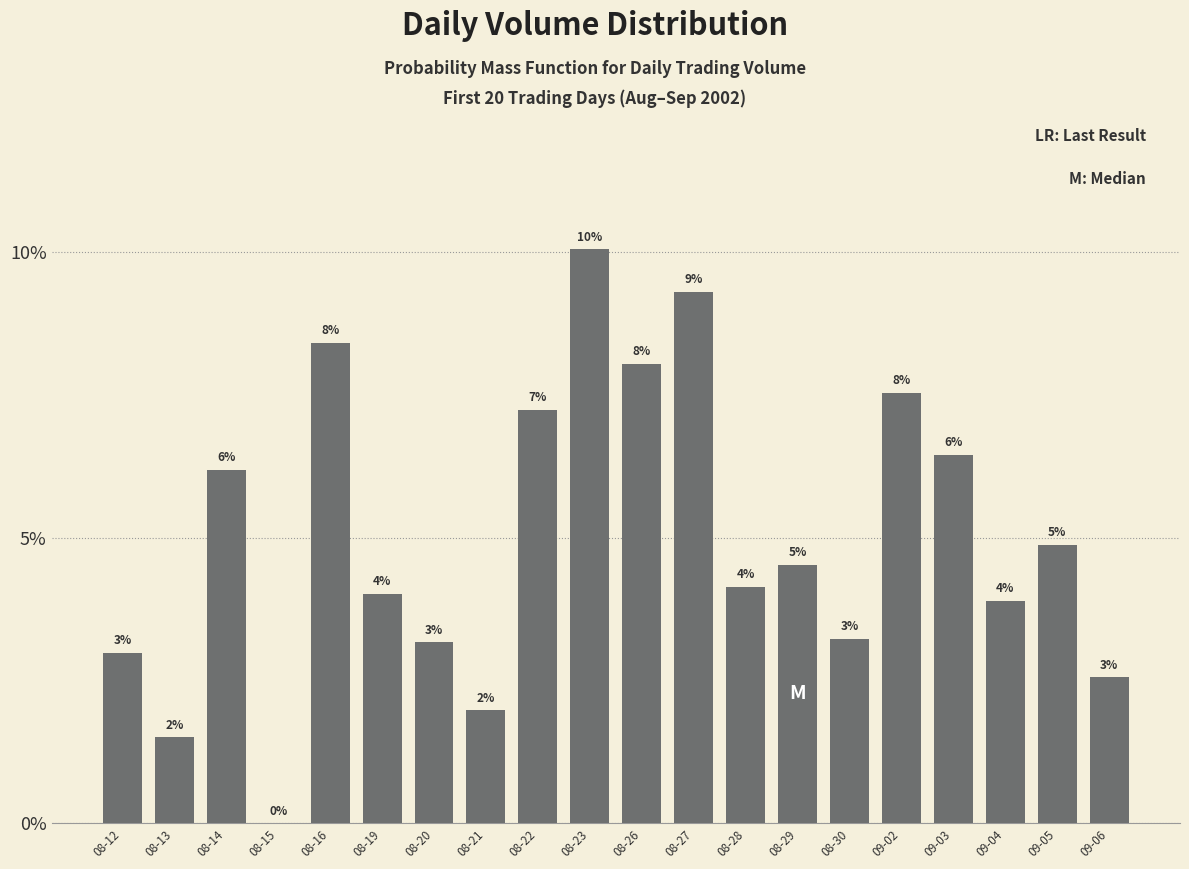

Which category has the lowest value across all series?

08-15